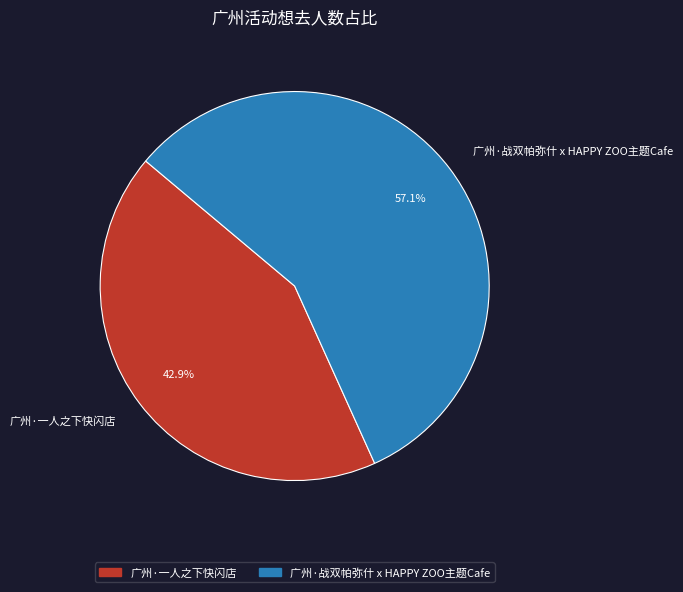

Count the number of slices in the pie.

2